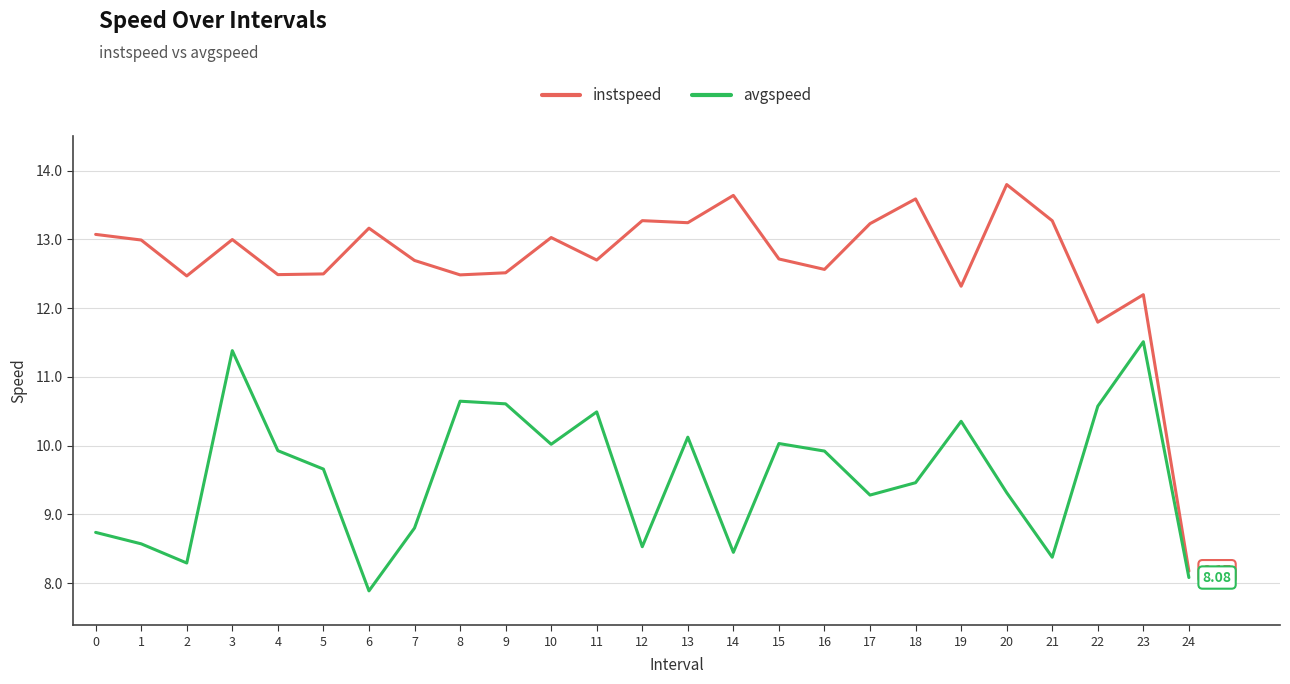

Between 12 and 20, which series saw the biggest shift?

avgspeed